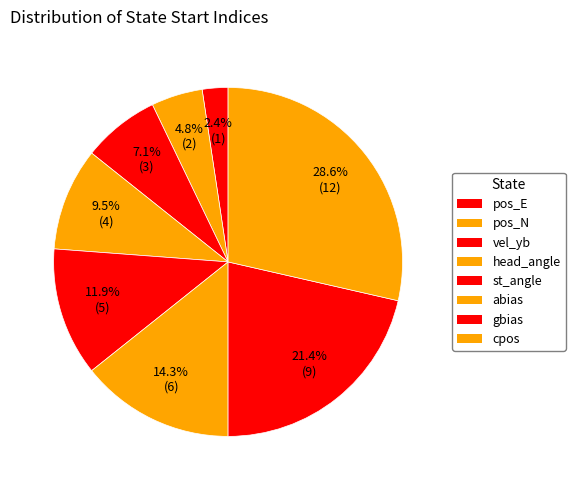

How many slices are in this pie chart?

8